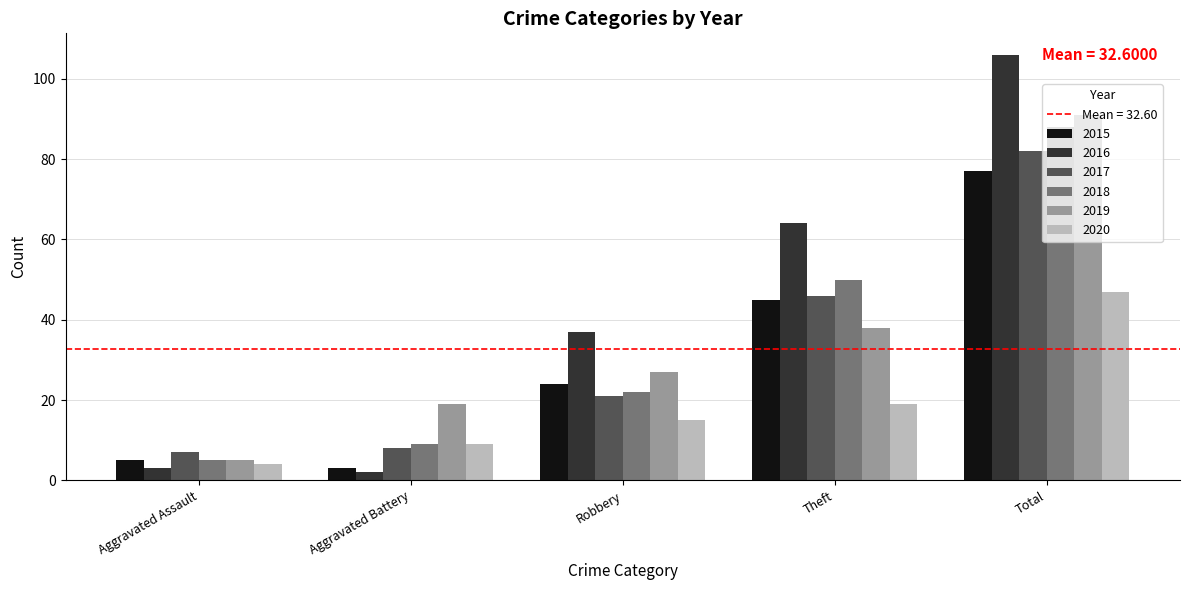

At which label does 2020 reach its peak?

Total